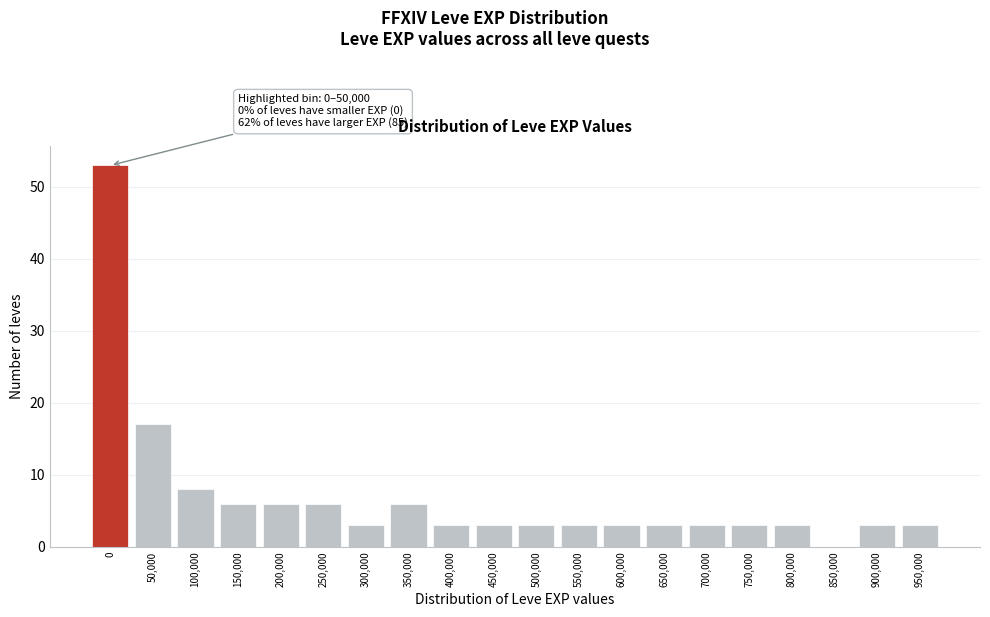

Reading right to left, list all the values displayed in this chart.

950,000=3	900,000=3	850,000=0	800,000=3	750,000=3	700,000=3	650,000=3	600,000=3	550,000=3	500,000=3	450,000=3	400,000=3	350,000=6	300,000=3	250,000=6	200,000=6	150,000=6	100,000=8	50,000=17	0=53